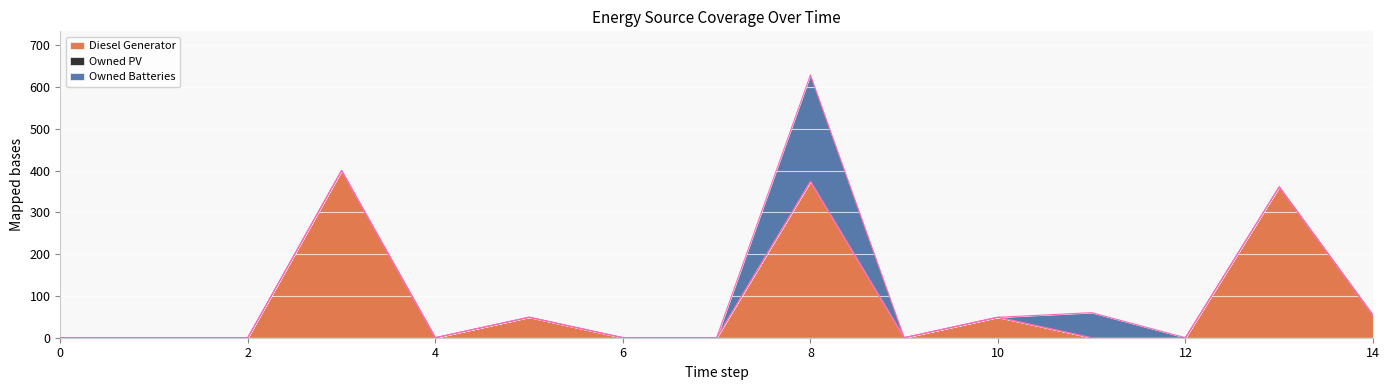

List the series in order of their peak value, highest first.

Diesel Generator, Owned Batteries, Owned PV